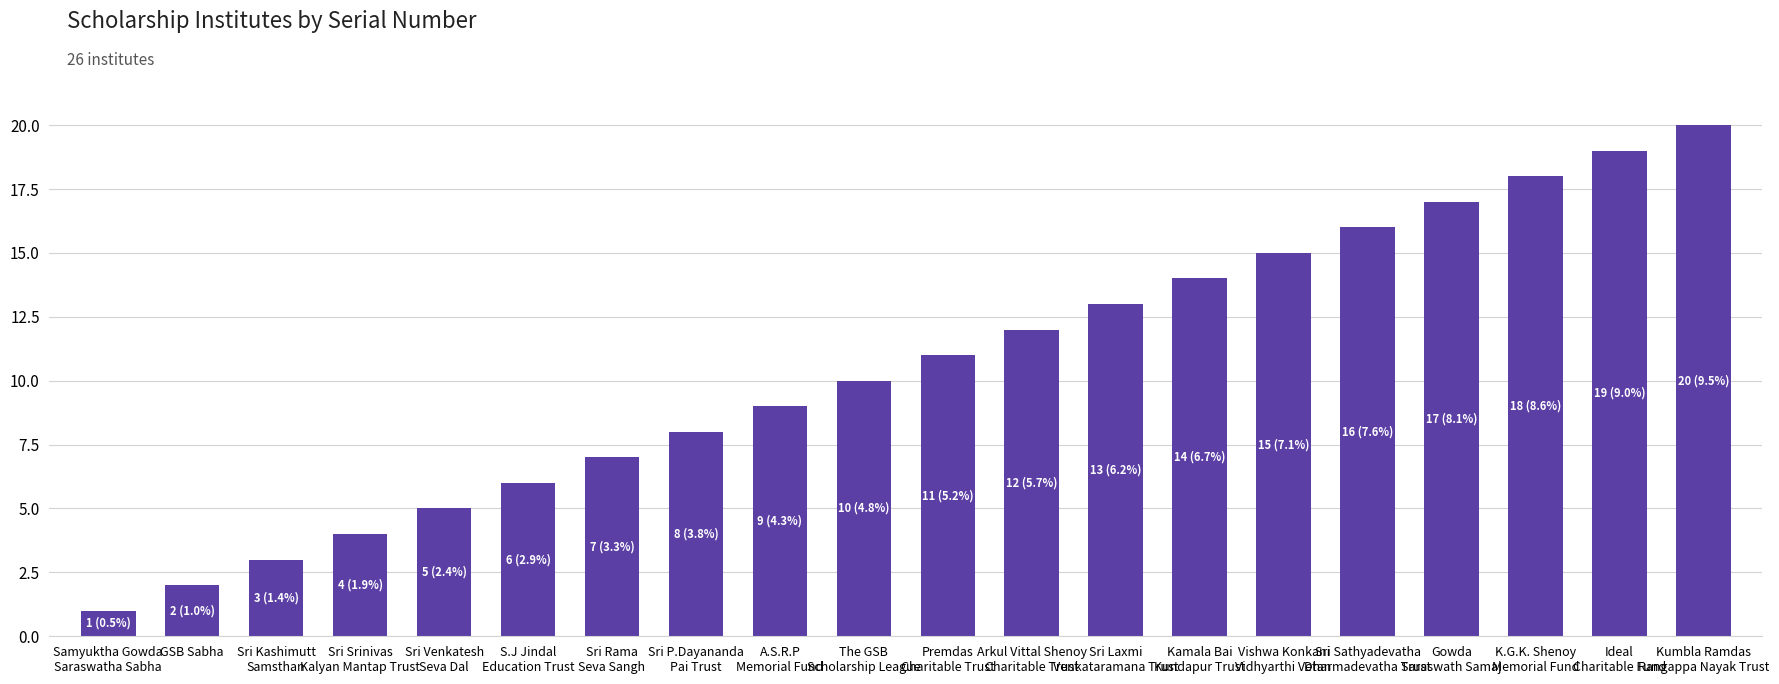

Reading left to right, extract all data points from this chart.

Samyuktha Gowda
Saraswatha Sabha=1	GSB Sabha=2	Sri Kashimutt
Samsthan=3	Sri Srinivas
Kalyan Mantap Trust=4	Sri Venkatesh
Seva Dal=5	S.J Jindal
Education Trust=6	Sri Rama
Seva Sangh=7	Sri P.Dayananda
Pai Trust=8	A.S.R.P
Memorial Fund=9	The GSB
Scholarship League=10	Premdas
Charitable Trust=11	Arkul Vittal Shenoy
Charitable Trust=12	Sri Laxmi
Venkataramana Trust=13	Kamala Bai
Kundapur Trust=14	Vishwa Konkani
Vidhyarthi Vetan=15	Sri Sathyadevatha
Dharmadevatha Trust=16	Gowda
Saraswath Samaj=17	K.G.K. Shenoy
Memorial Fund=18	Ideal
Charitable Fund=19	Kumbla Ramdas
Rangappa Nayak Trust=20